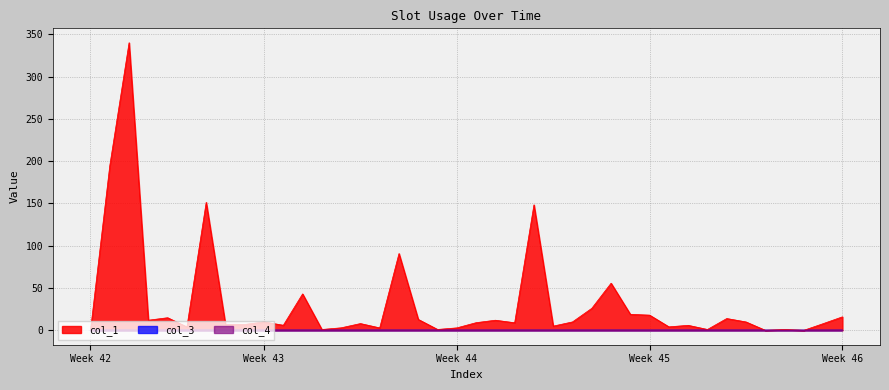

Reading left to right, extract all data points from this chart.

col_1: 0.0	194.7	340.0	12.0	14.9	4.1	151.3	7.0	7.0	10.0	6.0	43.1	1.0	3.0	8.0	2.9	90.8	12.9	1.1	2.9	9.1	12.0	9.0	148.4	5.0	10.0	26.0	55.7	19.0	18.0	4.1	5.9	1.0	14.0	9.9	0.0	1.0	0.0	7.9	16.0
col_3: 0.0	0.0	0.0	0.0	0.0	0.0	0.0	0.0	0.0	0.0	0.0	0.0	0.0	0.0	0.0	0.0	0.0	0.0	0.0	0.0	0.0	0.0	0.0	0.0	0.0	0.0	0.0	0.0	0.0	0.0	0.0	0.0	0.0	0.0	0.0	0.0	0.0	0.0	0.0	0.0
col_4: 0.0	0.0	0.0	0.0	0.0	0.0	0.0	0.0	0.0	0.0	0.0	0.0	0.0	0.0	0.0	0.0	0.0	0.0	0.0	0.0	0.0	0.0	0.0	0.0	0.0	0.0	0.0	0.0	0.0	0.0	0.0	0.0	0.0	0.0	0.0	0.0	0.0	0.0	0.0	0.0